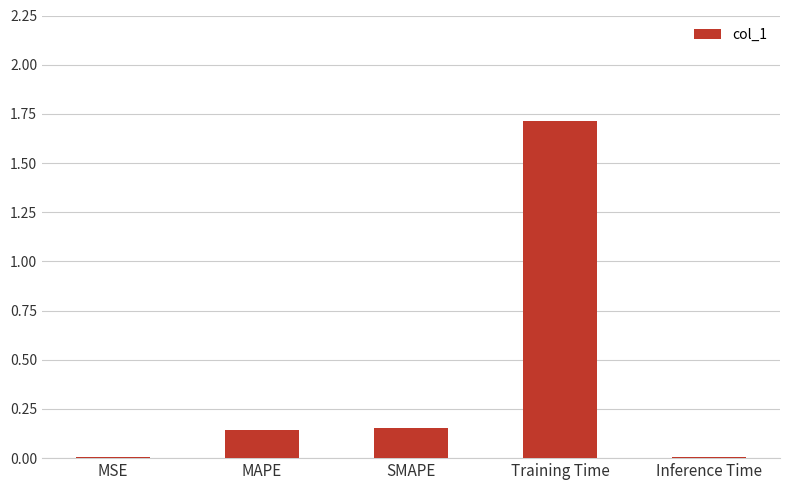

Which label corresponds to the largest value in the chart?

Training Time